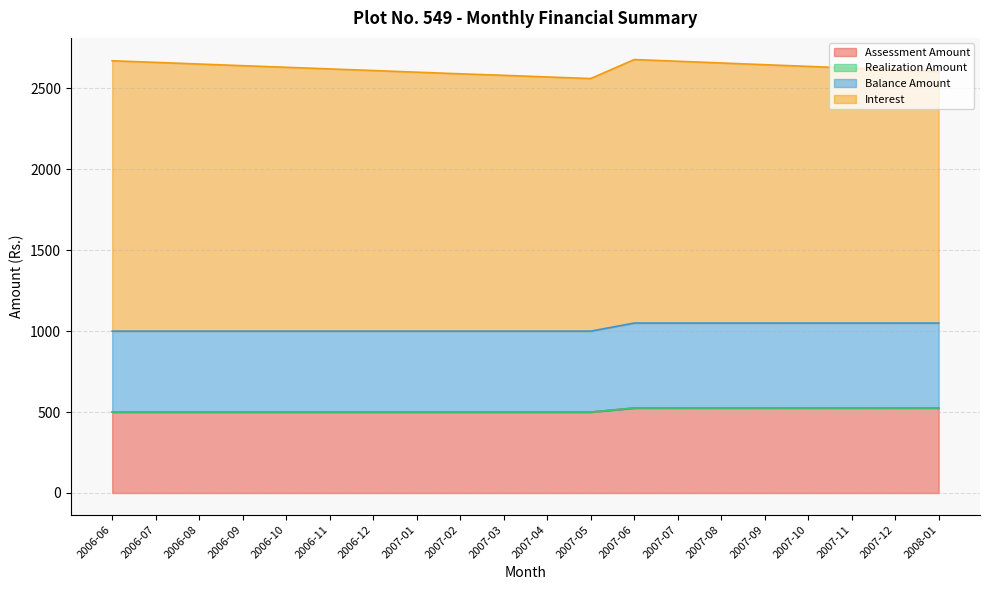

What position from the right is 2007-08?

6